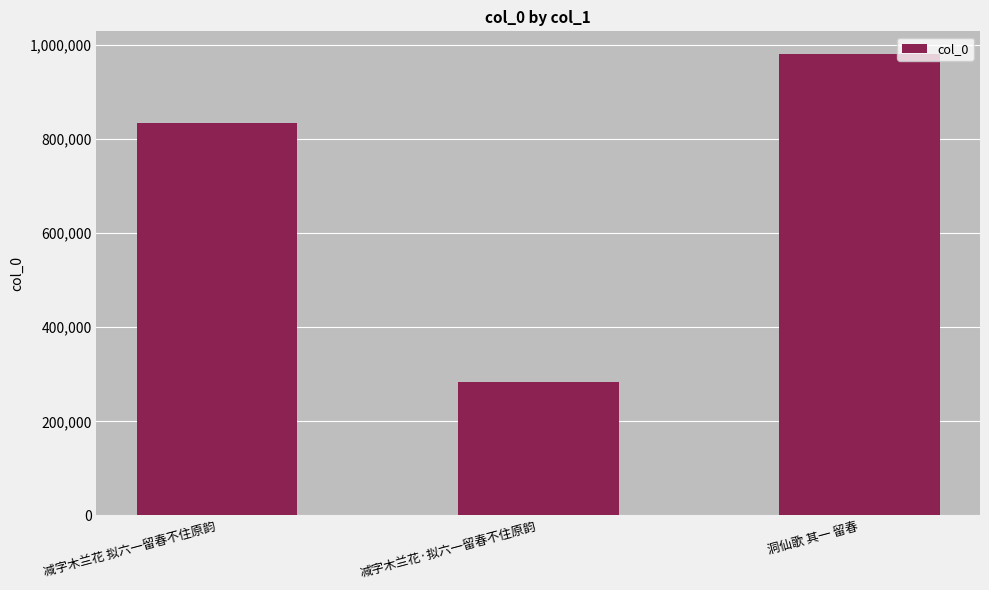

Reading left to right, transcribe all the data shown in this chart.

减字木兰花 拟六一留春不住原韵=834546	减字木兰花·拟六一留春不住原韵=283455	洞仙歌 其一 留春=979742